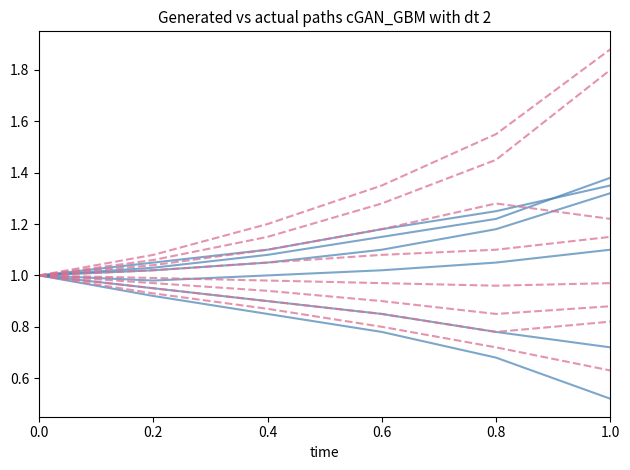

At how many categories does at least one series exceed 1?

5